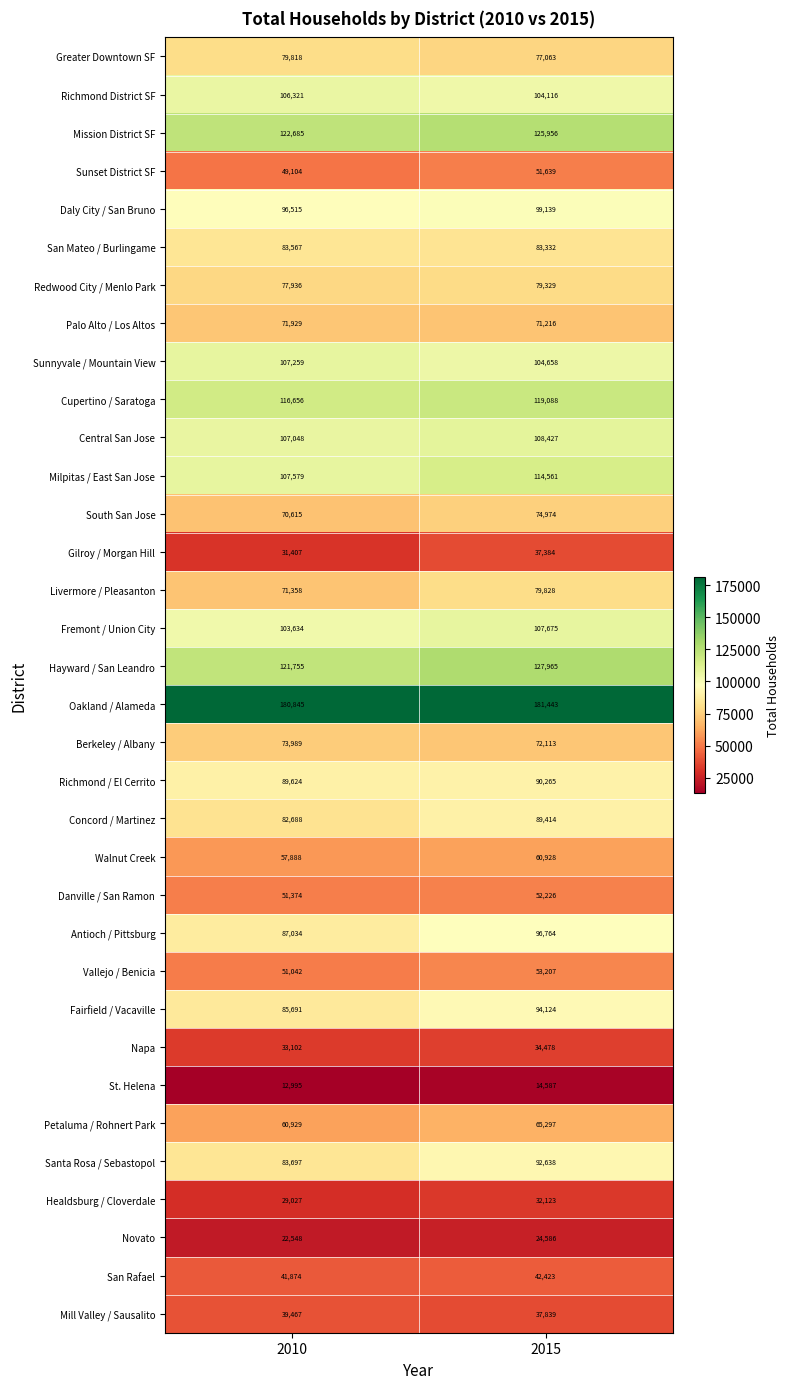

Which series has the largest range (max minus min)?

Antioch / Pittsburg